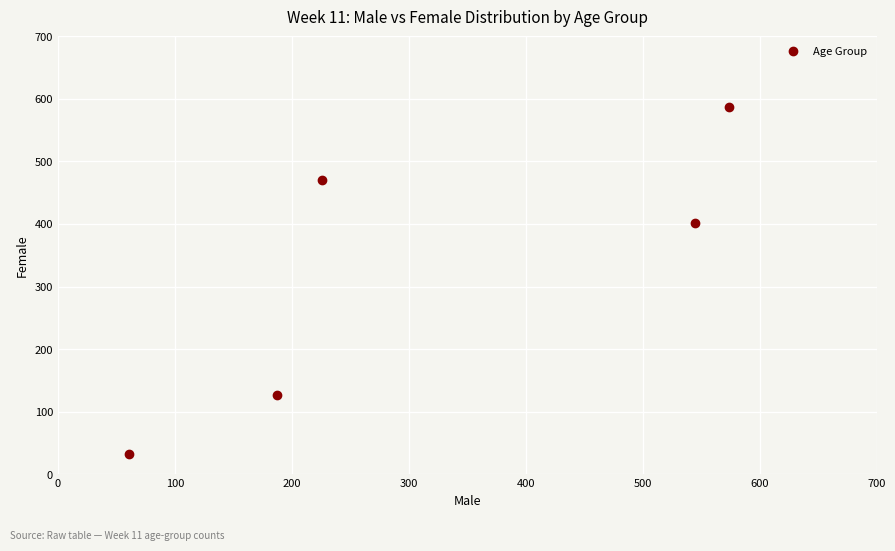

What is the average Y value?

324